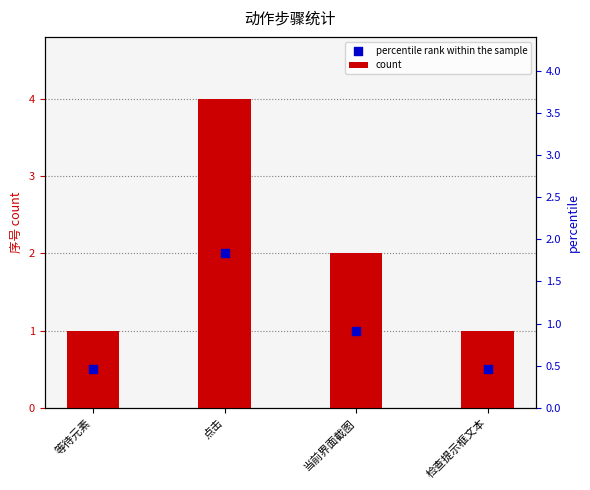

What are all the series names shown in the legend?

count, percentile rank within the sample